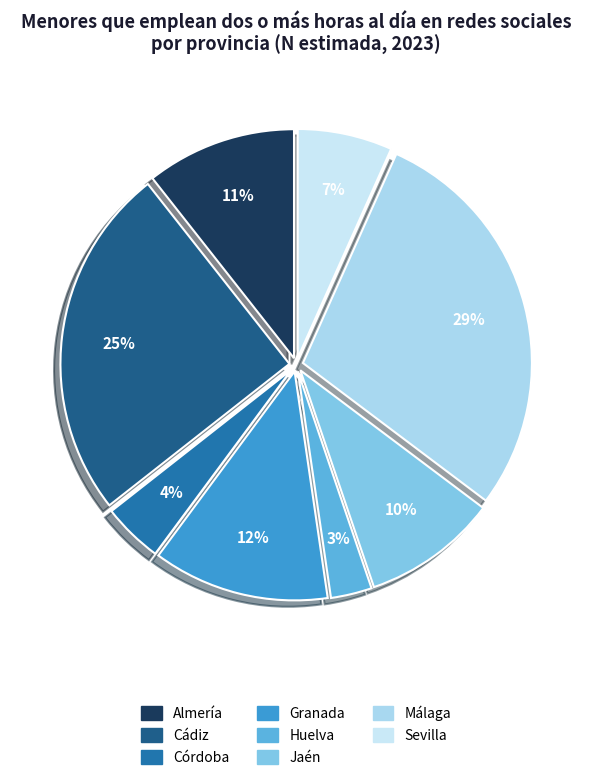

Is there a majority slice in this chart?

No